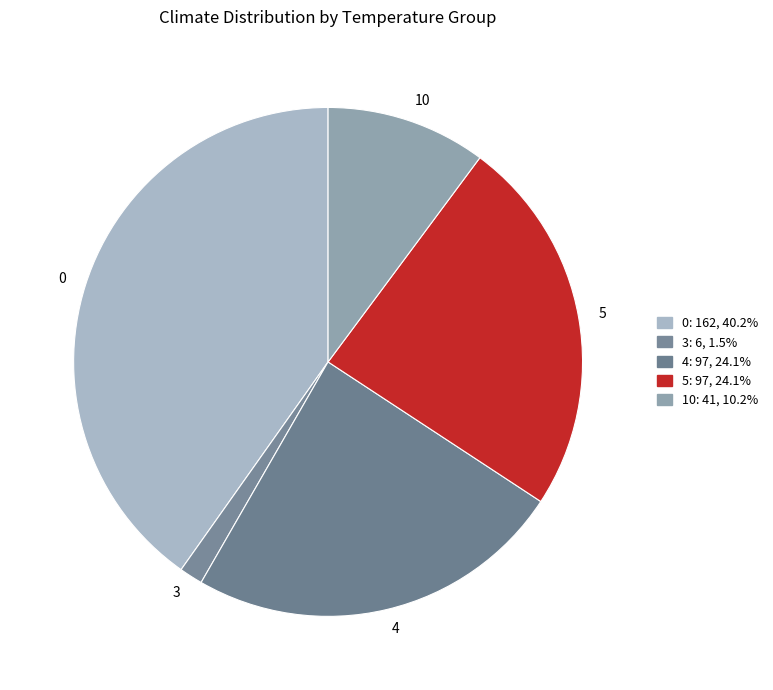

Is it true that 5 is 39% of the pie?

False